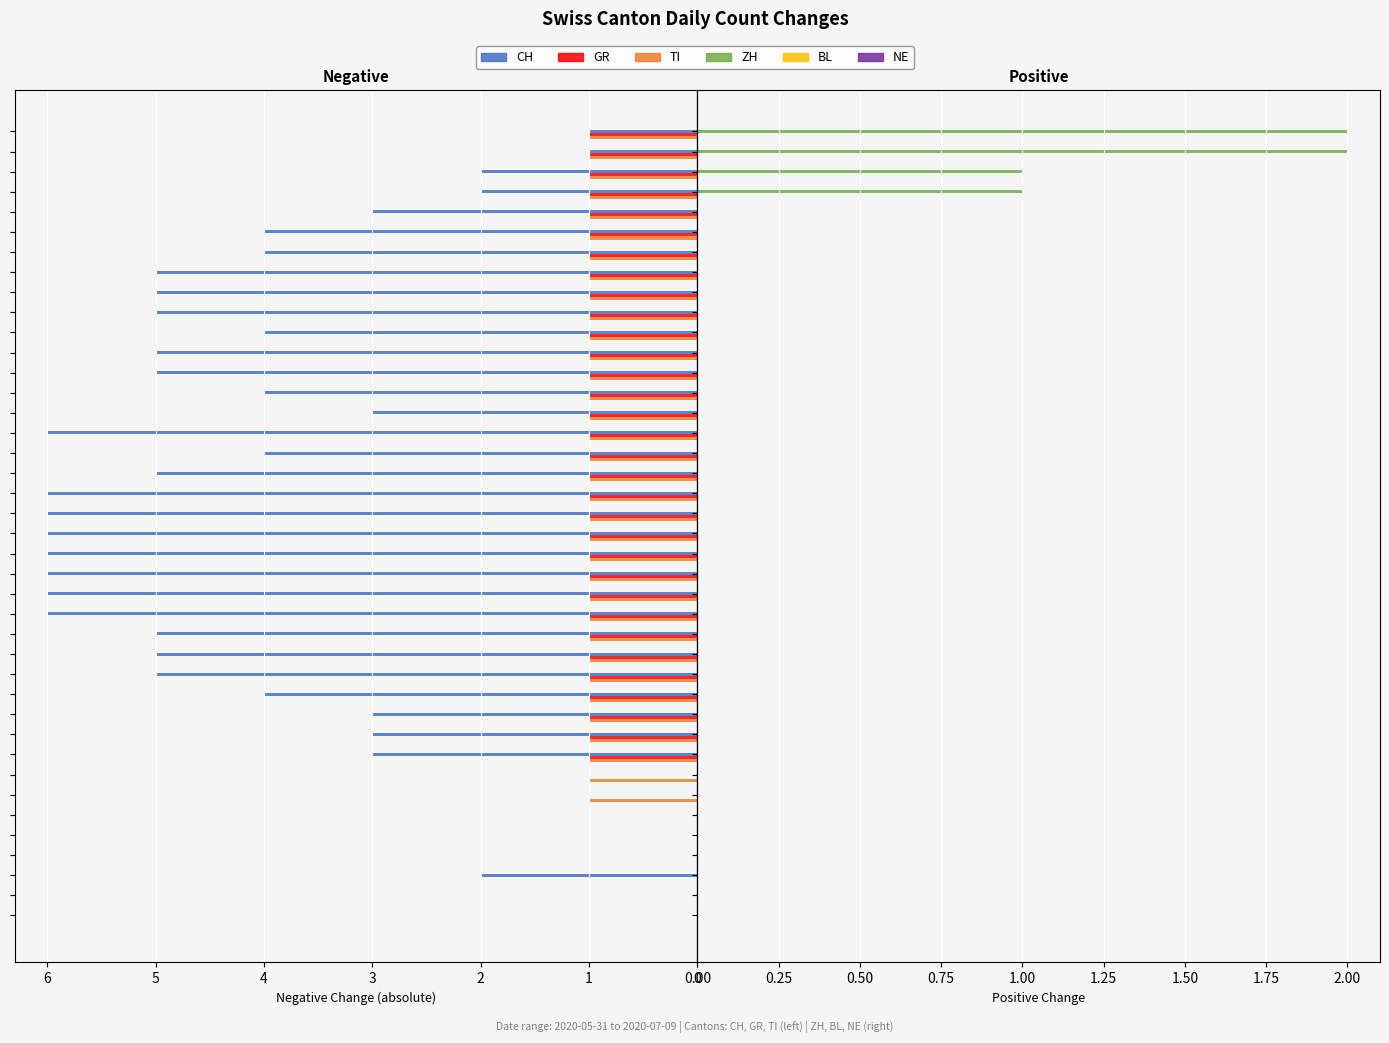

Which has a higher value, 38 or 11?

11